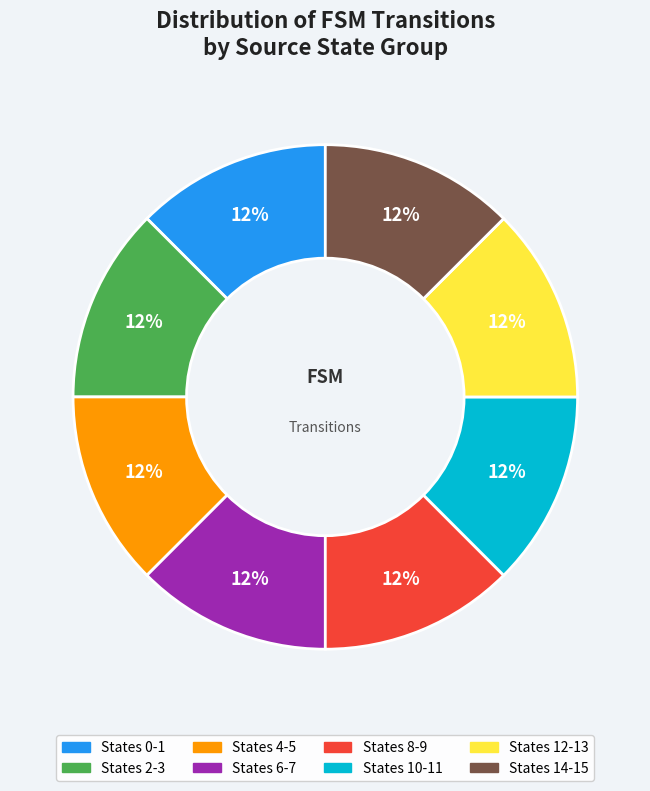

Does any single category account for the majority?

No